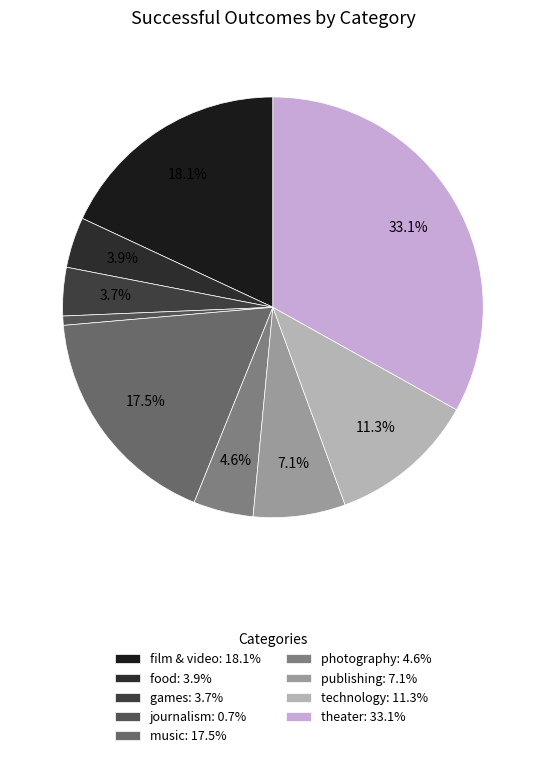

Approximately how many times larger is the value at games compared to journalism?

5.2